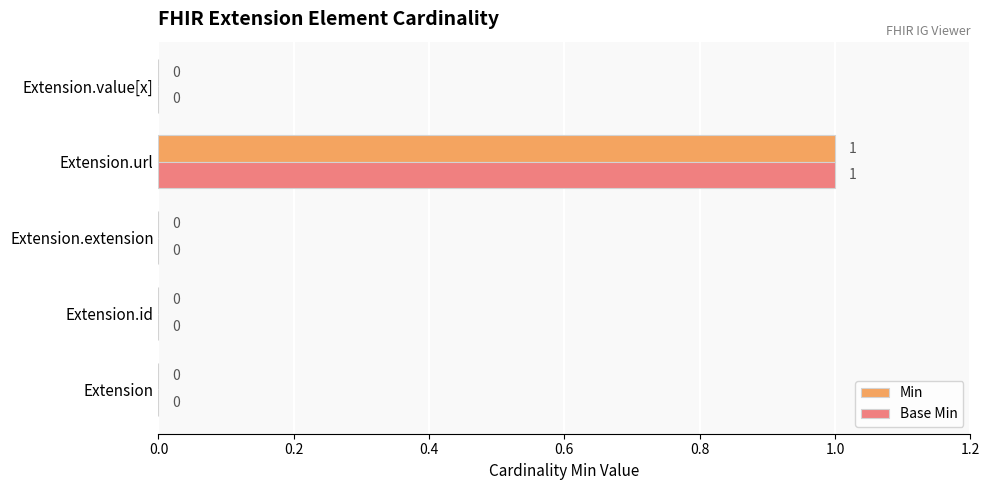

True or false: Min has a value of 1 at Extension.extension.

False